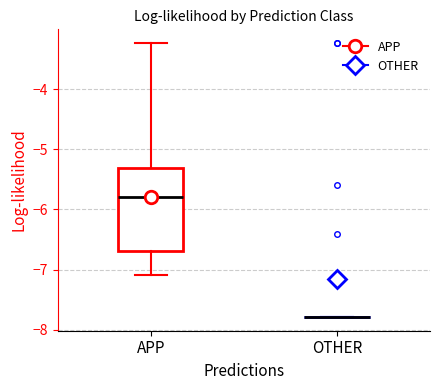

Reading left to right, transcribe this box plot: for each box, give where its median line is, the range the box spans, and where its two whiskers end, as read against the y-axis. The values are not printed on the chart, so give them approximately, as read against the axis.

APP: median -5.8, box -6.7 to -5.3, whiskers -7.1 to -3.2
OTHER: box collapsed to a line at -7.8, whiskers -7.8 to -7.8